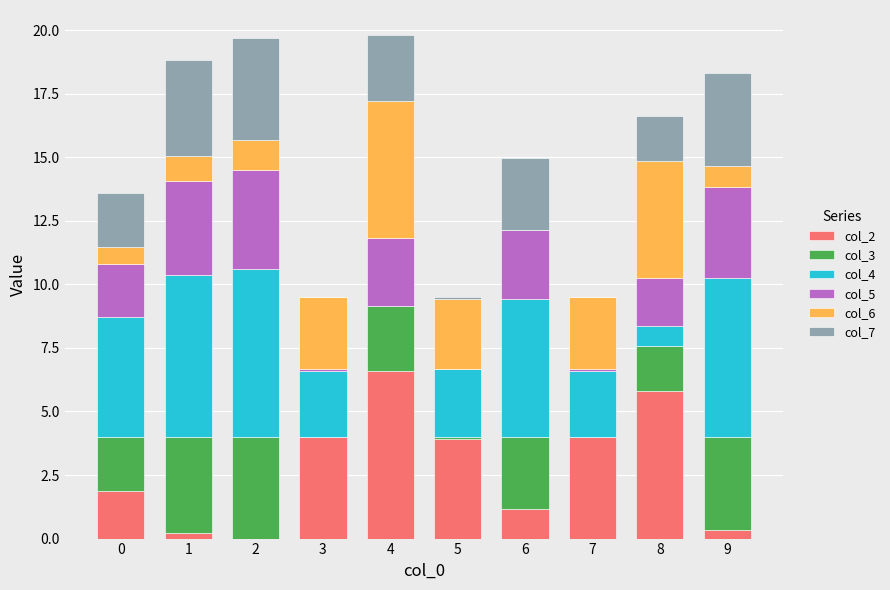

What is the total value across all series at 4?

19.8